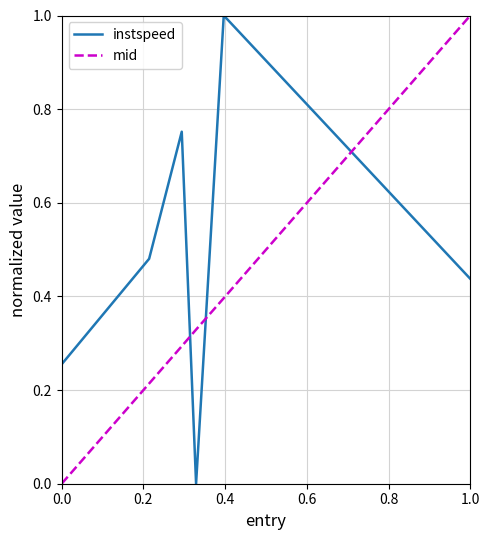

True or false: mid and instspeed cross at least once.

True